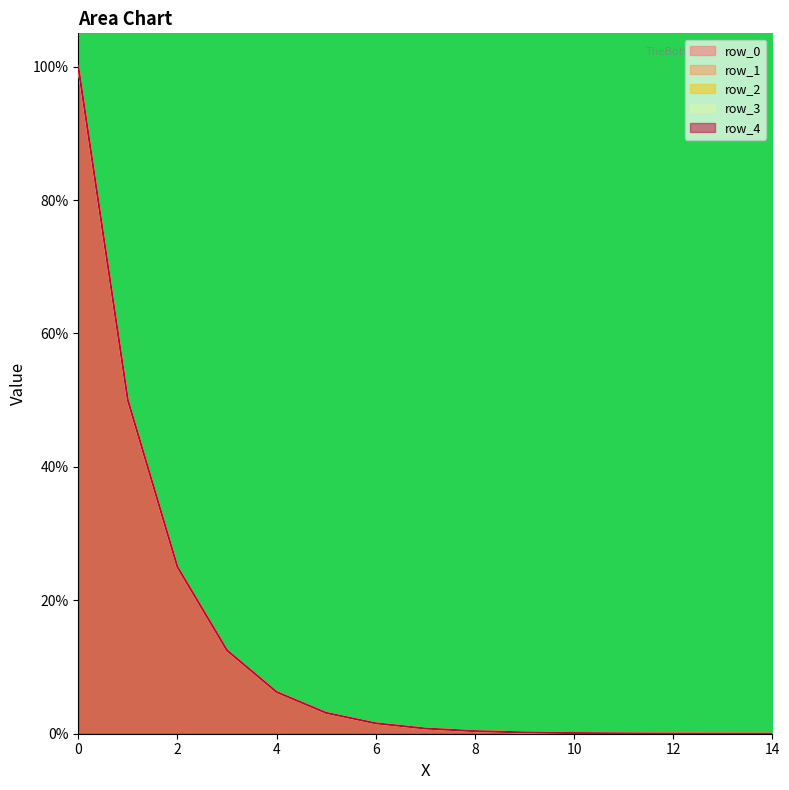

Reading right to left, extract all data points from this chart.

row_0: 14=0.0	13=0.0	12=0.0	11=0.0	10=0.0	9=0.0	8=0.0	7=0.0	6=0.0	5=0.0	4=0.1	3=0.1	2=0.2	1=0.5	0=1.0
row_1: 14=0.0	13=0.0	12=0.0	11=0.0	10=0.0	9=0.0	8=0.0	7=0.0	6=0.0	5=0.0	4=0.1	3=0.1	2=0.2	1=0.5	0=1.0
row_2: 14=0.0	13=0.0	12=0.0	11=0.0	10=0.0	9=0.0	8=0.0	7=0.0	6=0.0	5=0.0	4=0.1	3=0.1	2=0.2	1=0.5	0=1.0
row_3: 14=0.0	13=0.0	12=0.0	11=0.0	10=0.0	9=0.0	8=0.0	7=0.0	6=0.0	5=0.0	4=0.1	3=0.1	2=0.2	1=0.5	0=1.0
row_4: 14=0.0	13=0.0	12=0.0	11=0.0	10=0.0	9=0.0	8=0.0	7=0.0	6=0.0	5=0.0	4=0.1	3=0.1	2=0.3	1=0.5	0=1.0